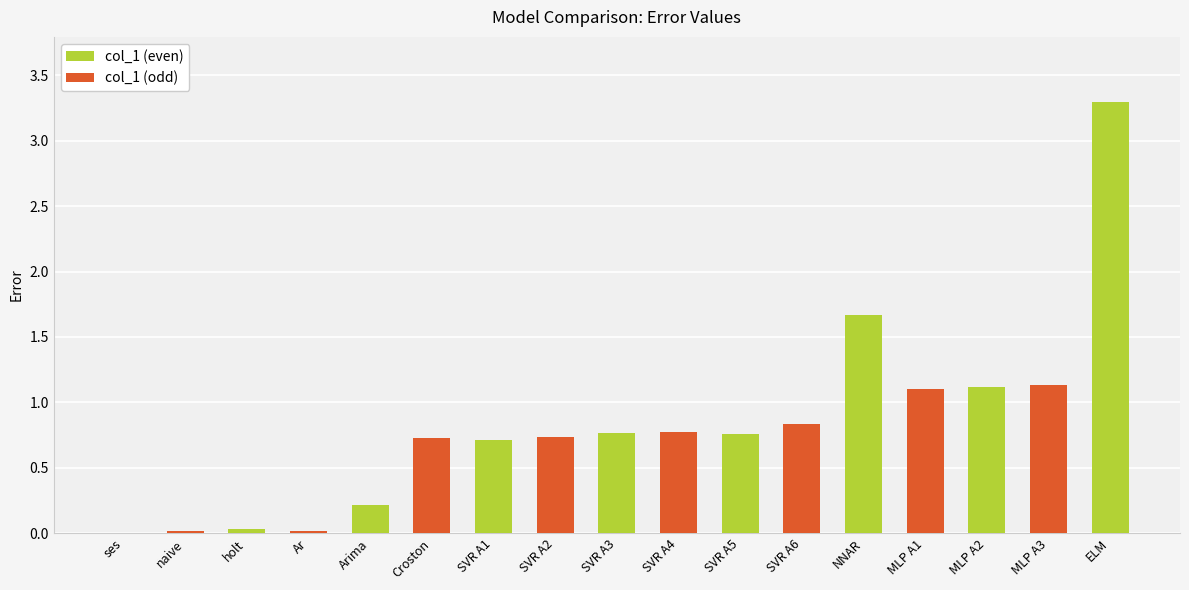

The chart shows a value of 1.7 at NNAR. True or false?

True